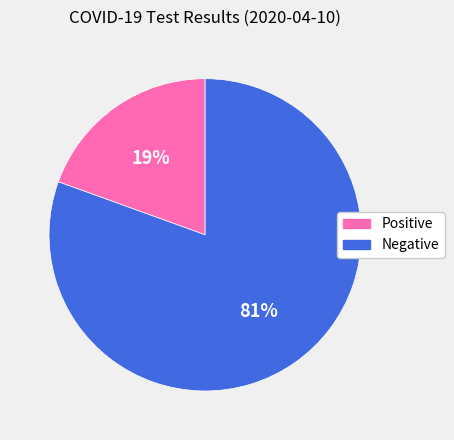

To the nearest percent, what is the average slice percentage?

50%